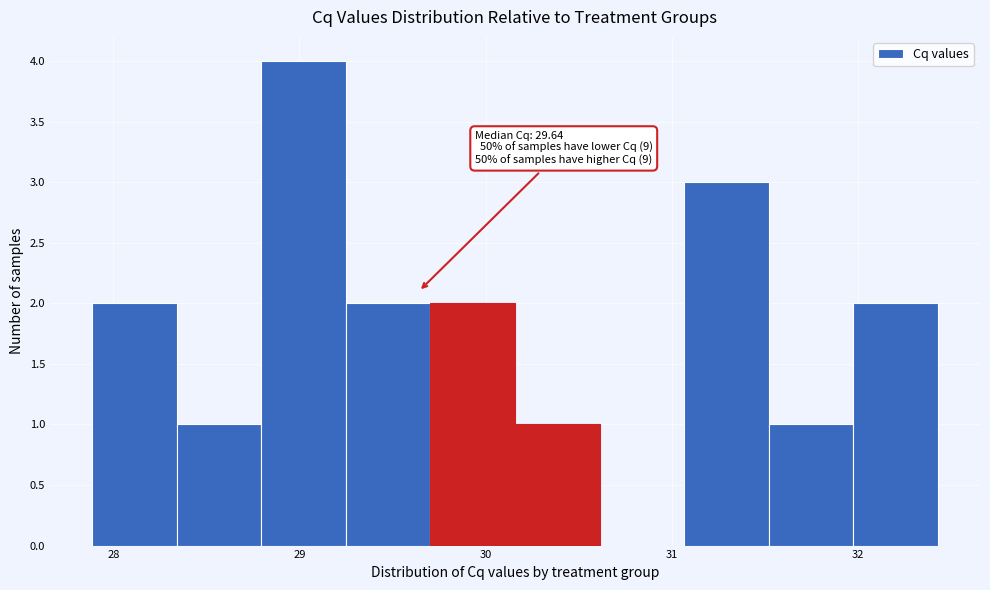

Over which range of the x-axis is the bar tallest?

28.8 to 29.2